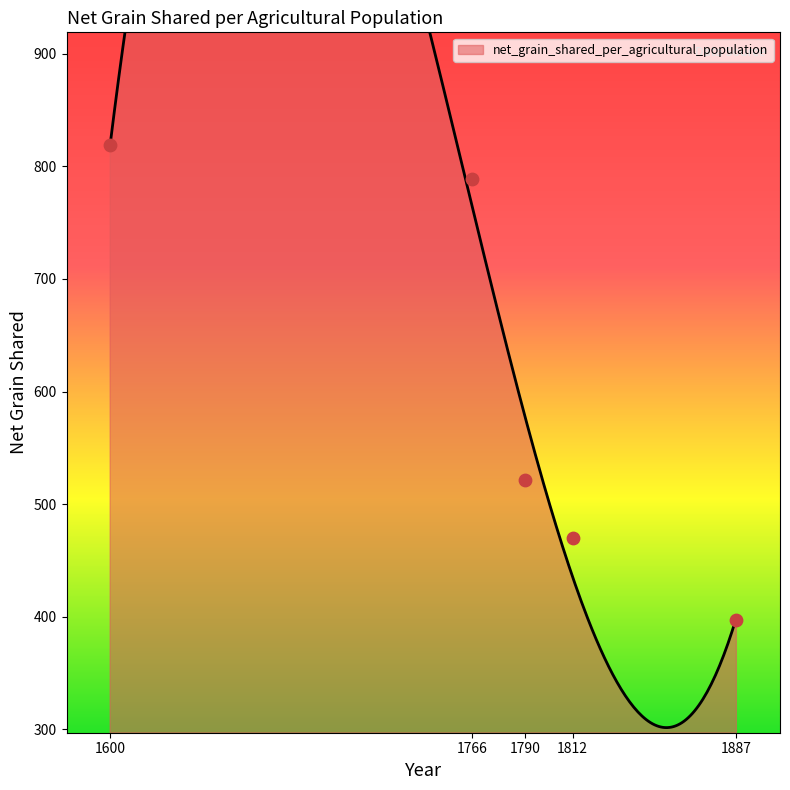

Between 1887 and 1766, which is larger?

1766